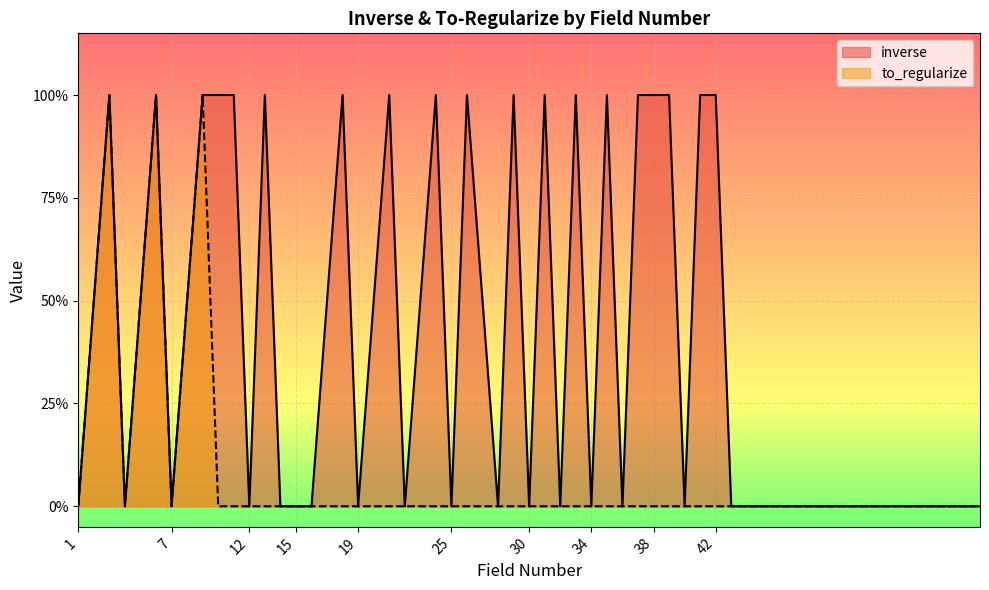

Which series changed the most between 28 and 42?

inverse